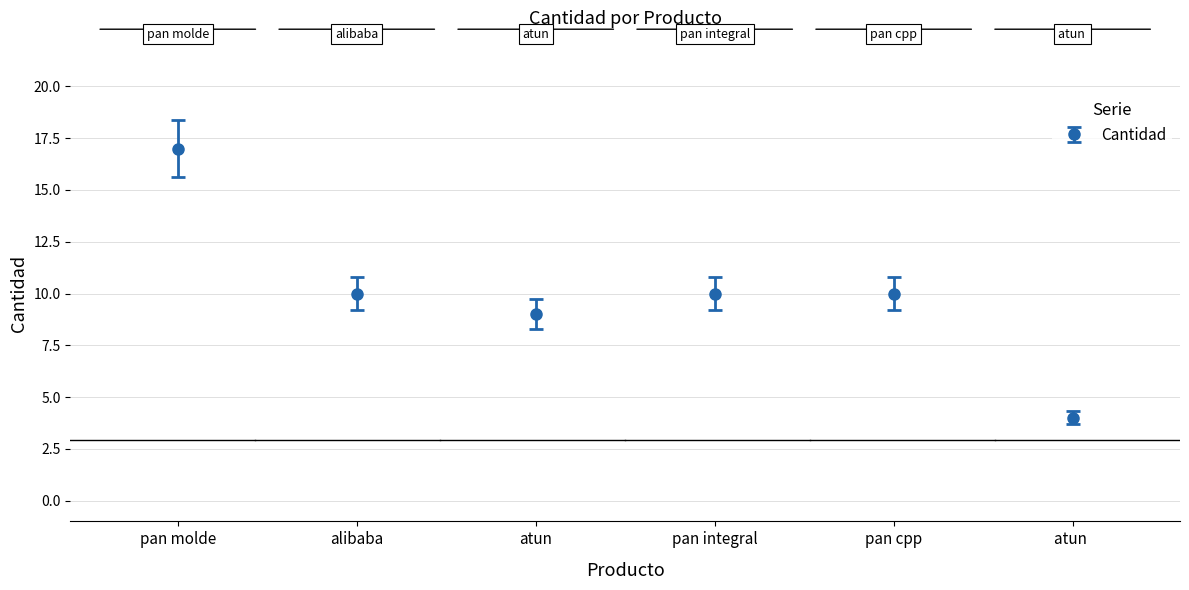

Reading left to right, what are all the values shown in this chart?

17	10	9	10	10	4